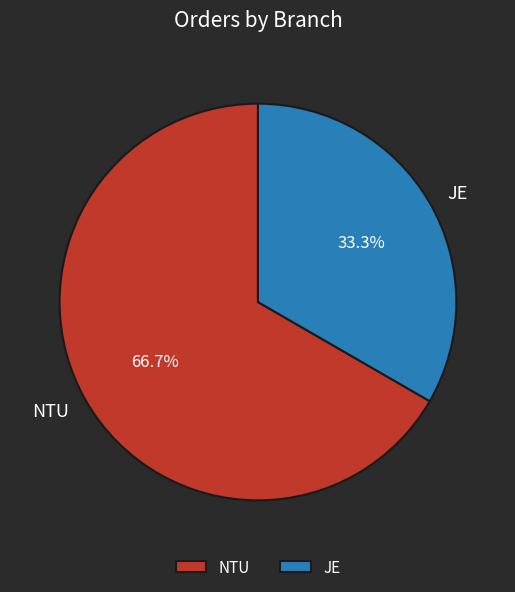

To the nearest percent, what is the difference between the largest and smallest slice percentages?

33%